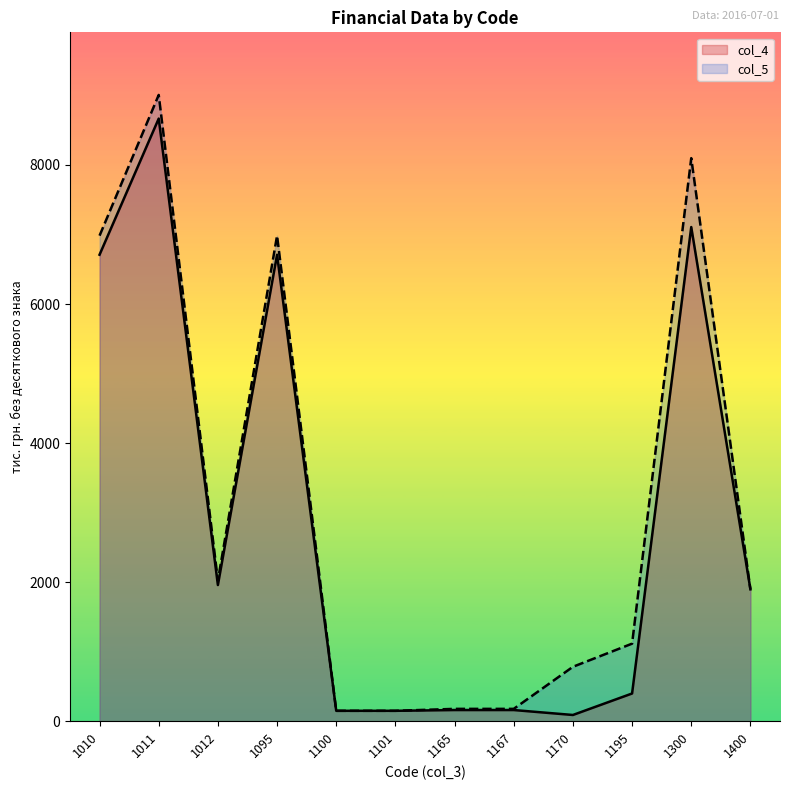

Between 1165 and 1400, which is larger?

1400